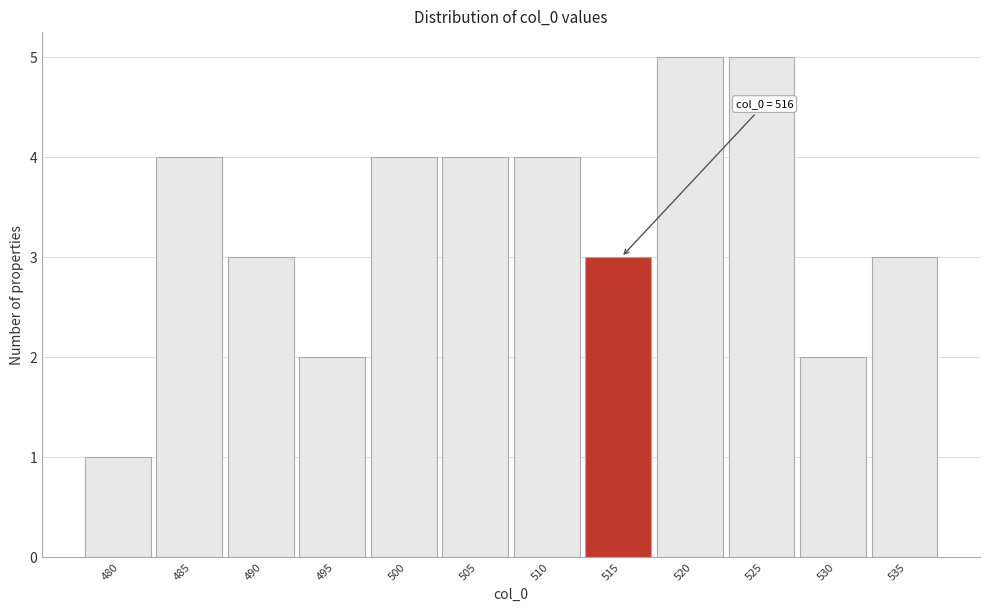

Reading left to right, extract all data points from this chart.

1	4	3	2	4	4	4	3	5	5	2	3